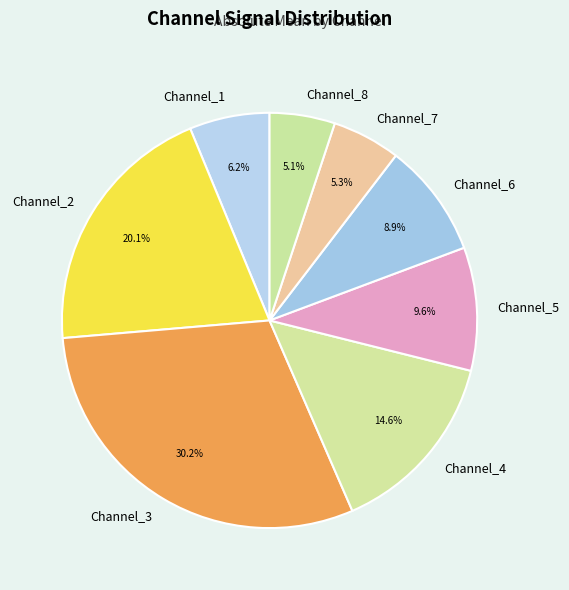

Count the number of slices in the pie.

8